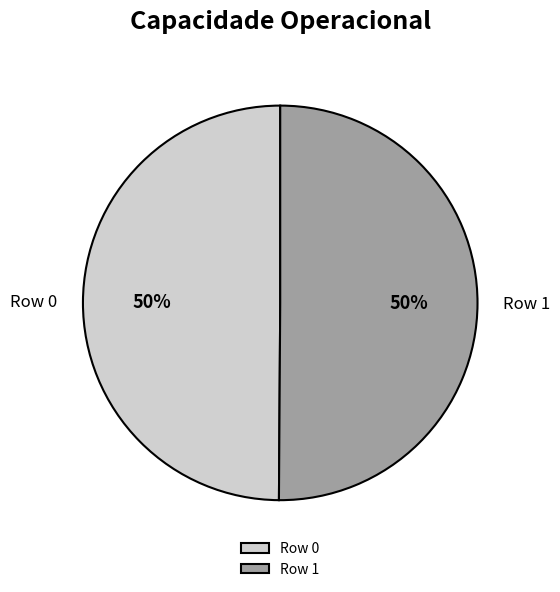

Is it true that Row 0 is 64% of the pie?

False